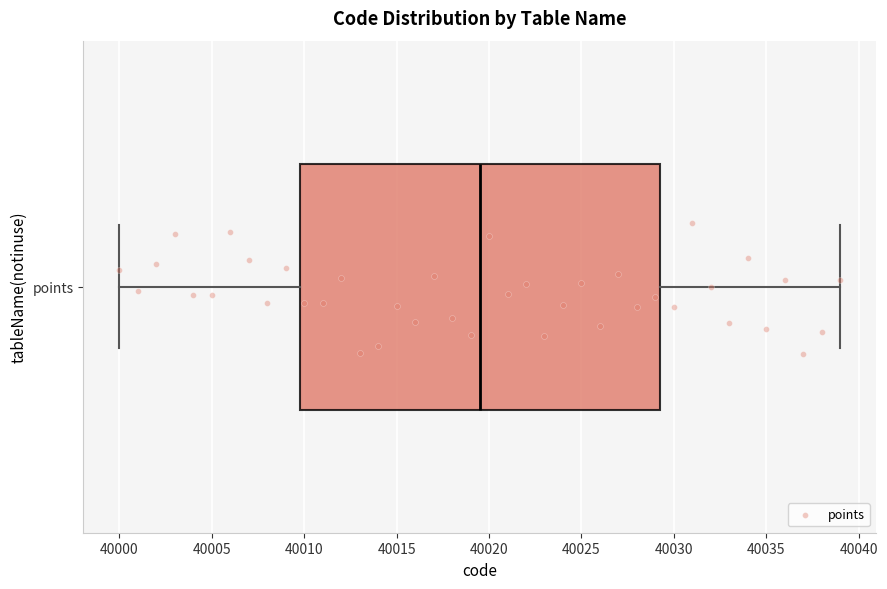

Where is the right edge of the box for points on the x-axis? The values are not printed on the chart, so give them approximately, as read against the axis.

40029.5